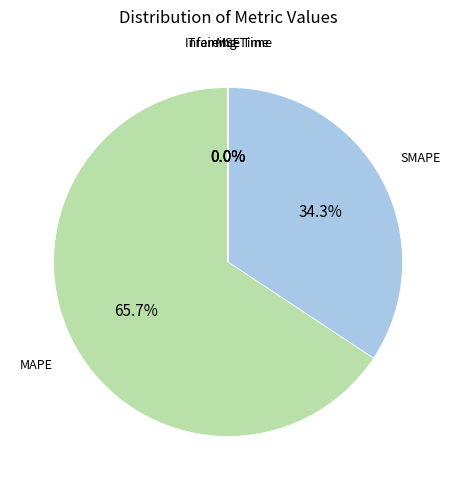

What percentage do MAPE and SMAPE together represent?

100.0%